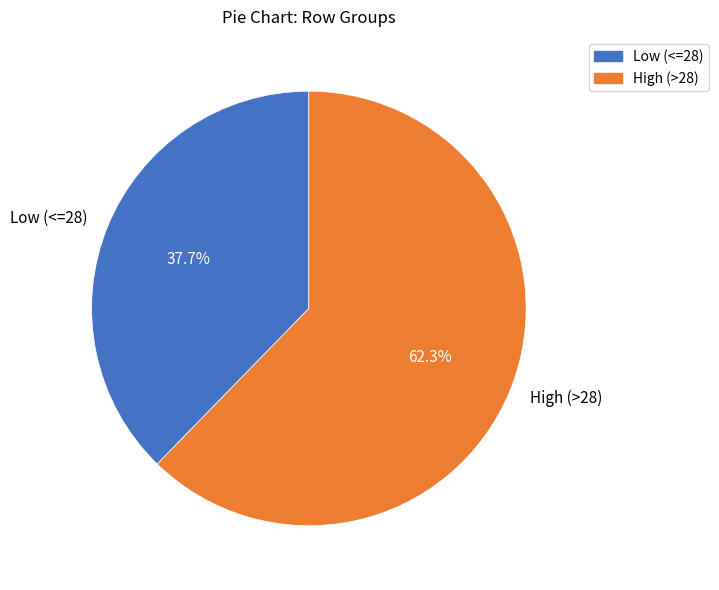

Does High (>28) account for over 50% of the chart?

Yes